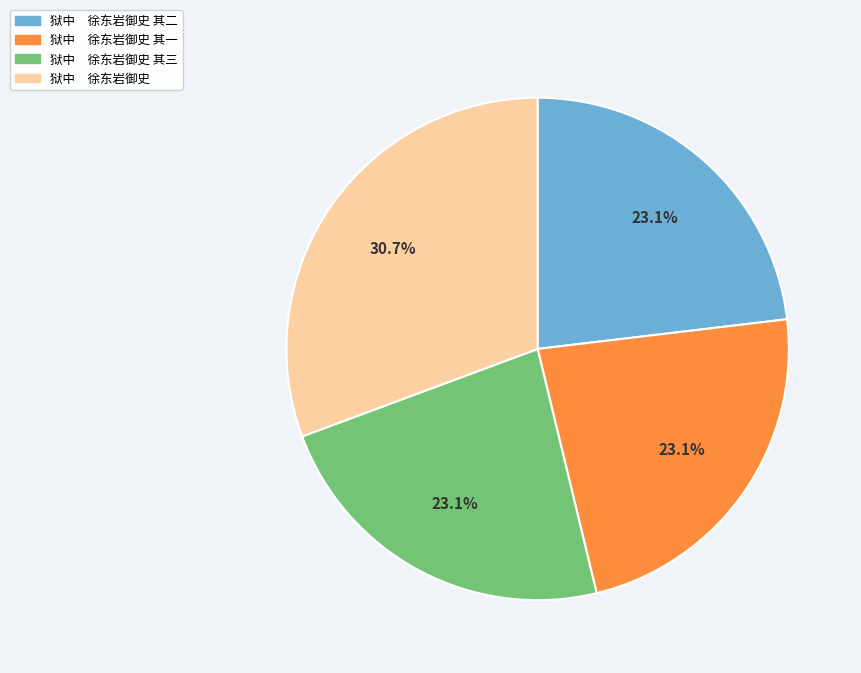

What is the largest slice in the pie chart?

狱中 徐东岩御史